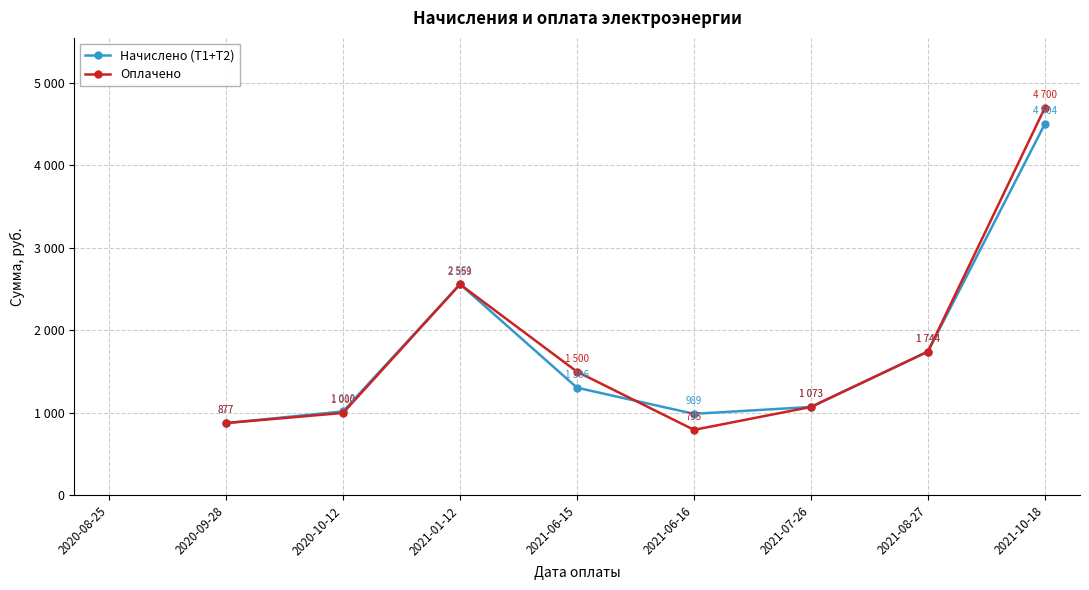

Does the chart have visible grid lines?

Yes